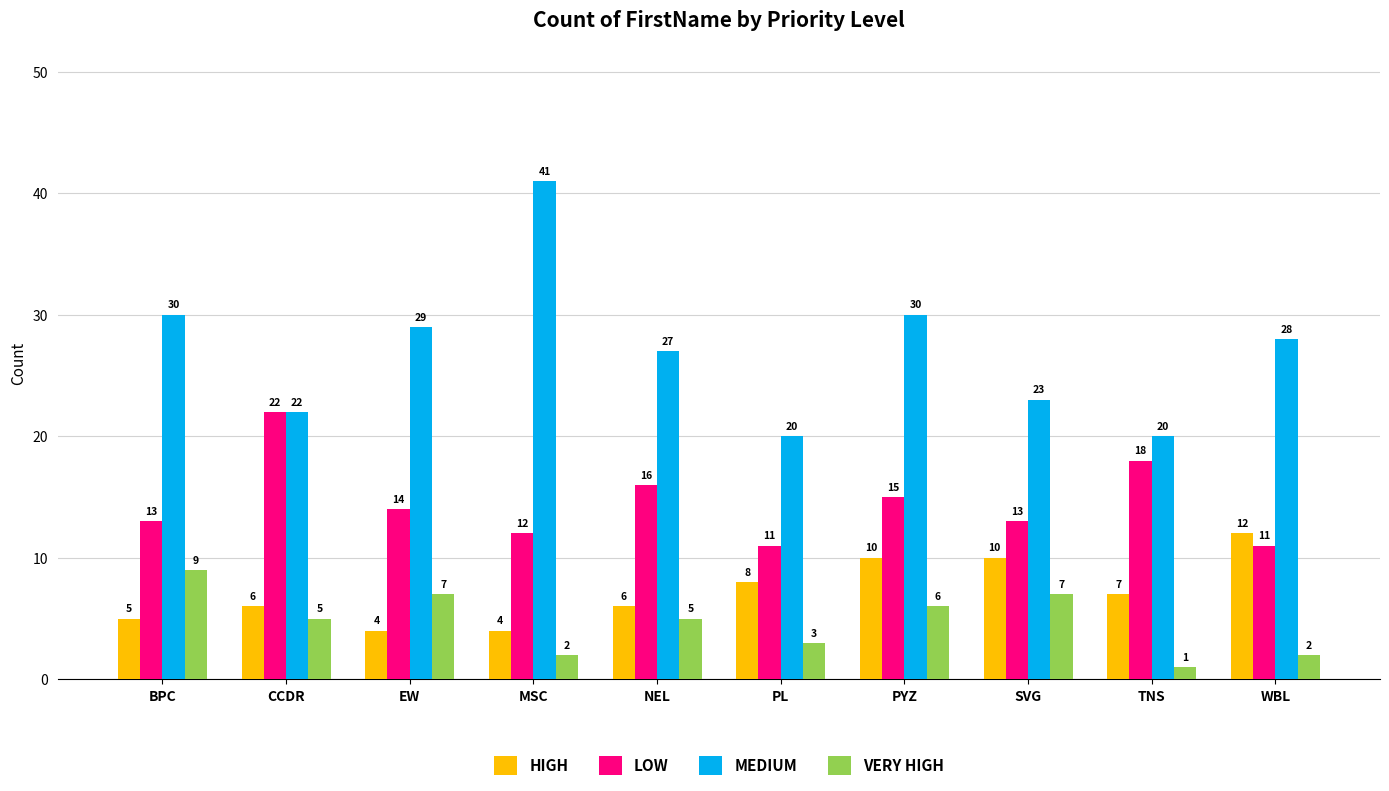

What is the difference between the highest and lowest values at SVG?

16